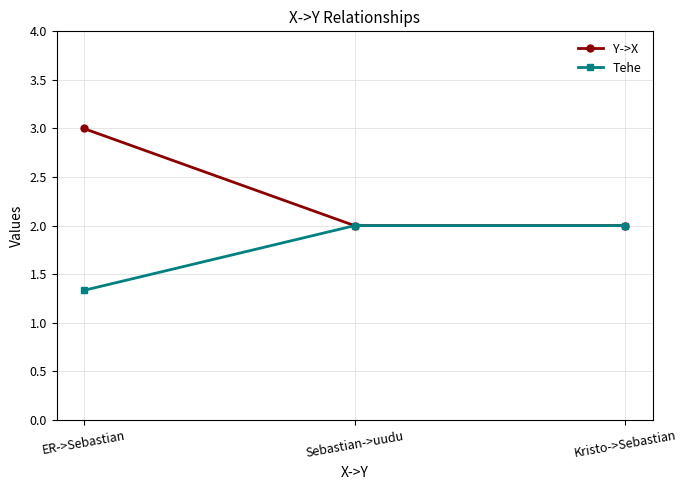

Does the chart have visible grid lines?

Yes